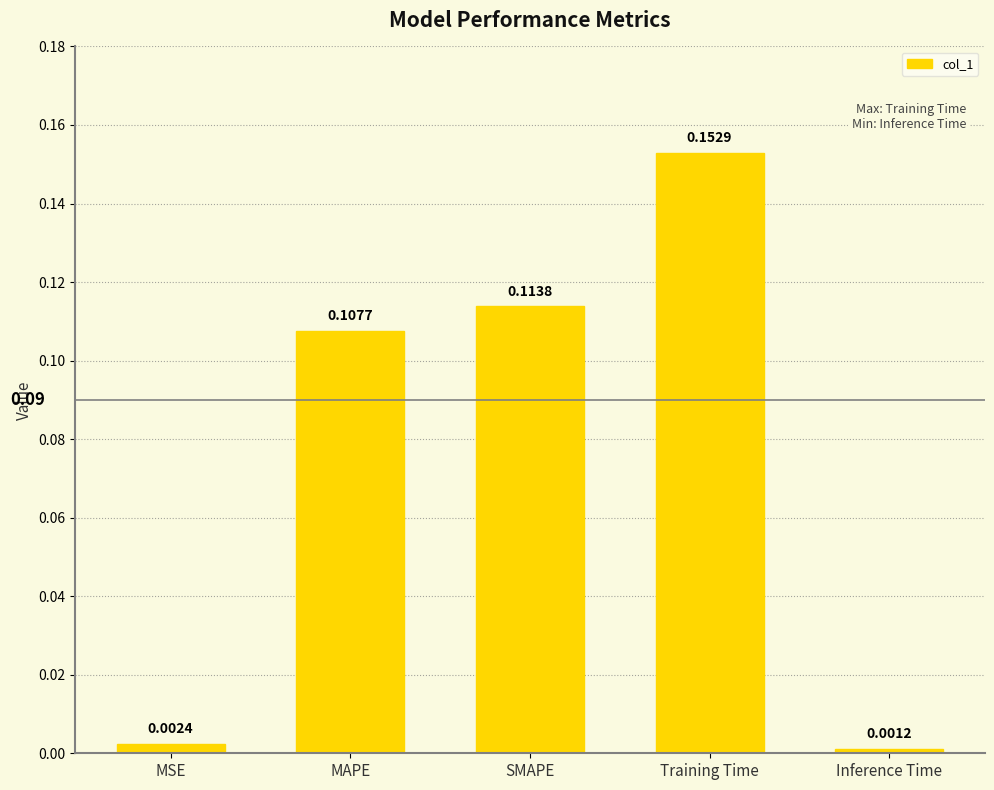

Which label corresponds to the largest value in the chart?

Training Time